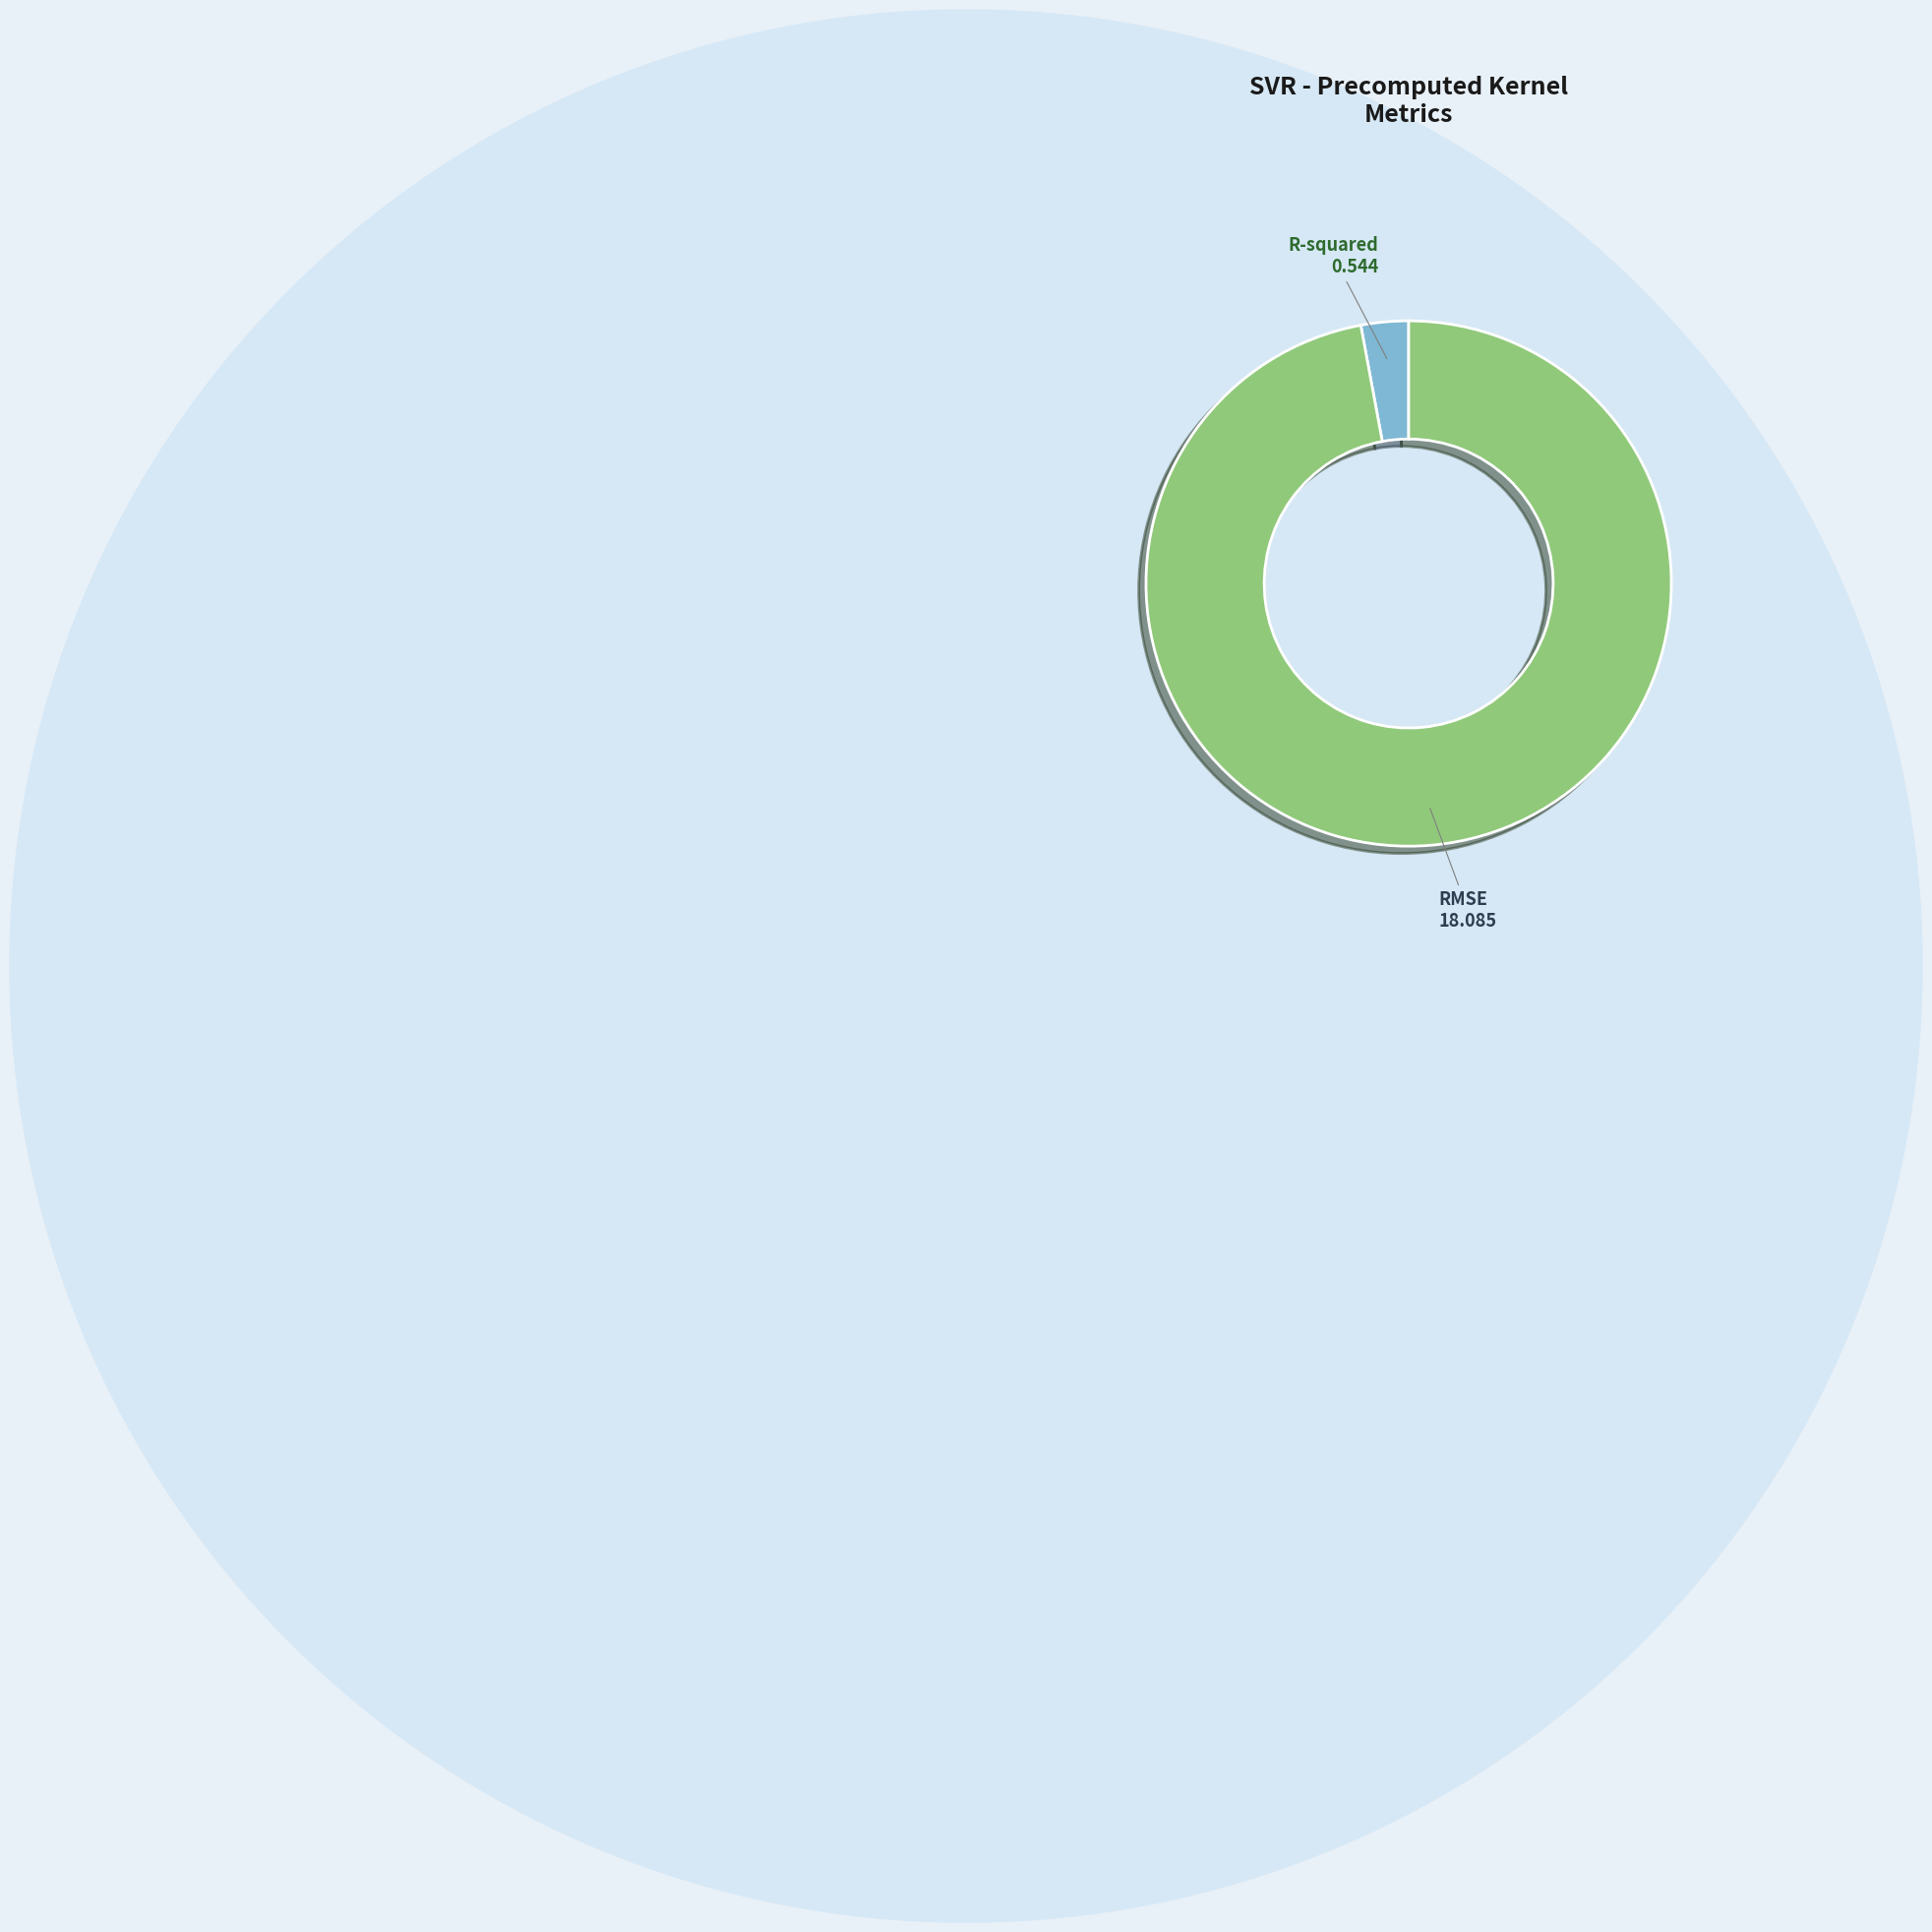

Between RMSE and R-squared, which is larger?

RMSE